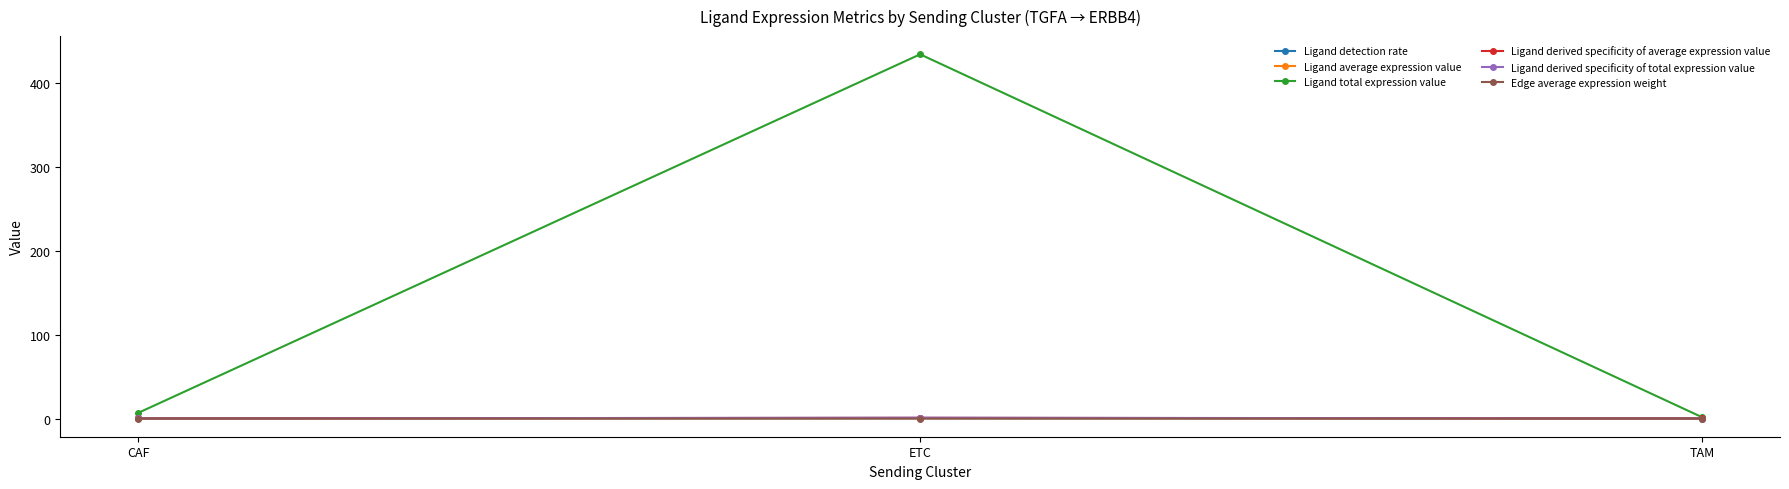

Does the chart display data point markers on the line(s)?

Yes